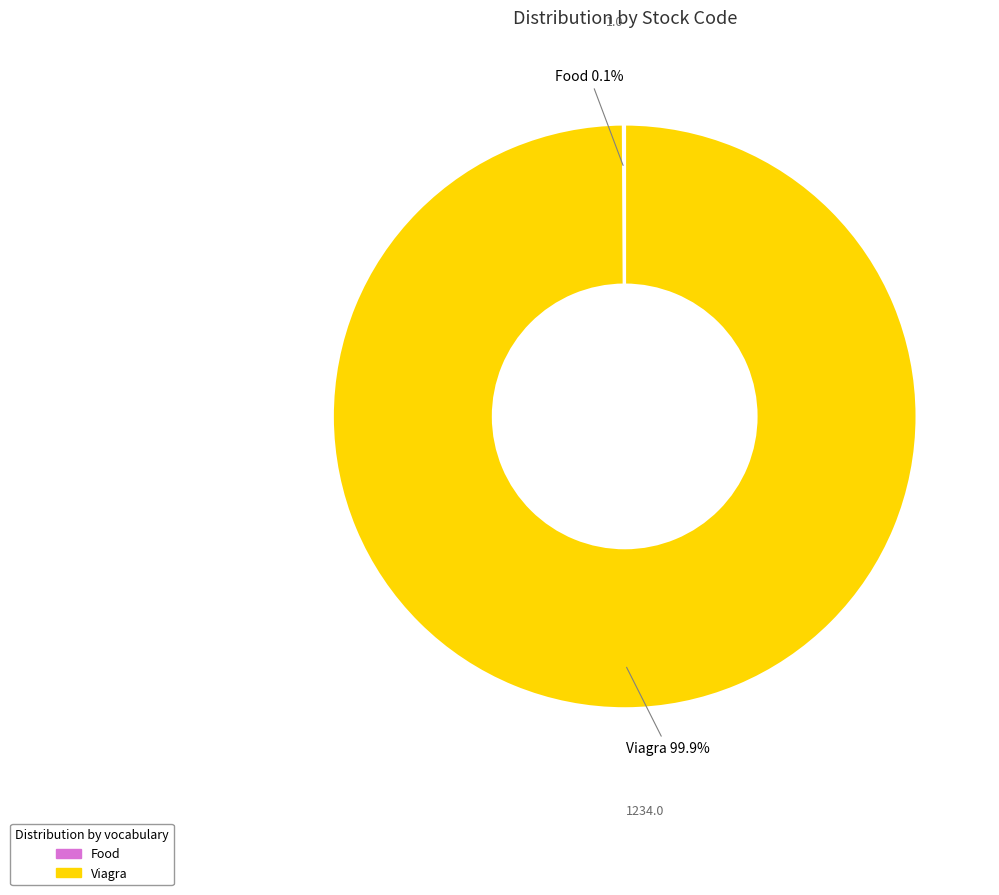

Which slice represents more than half of the pie?

Viagra